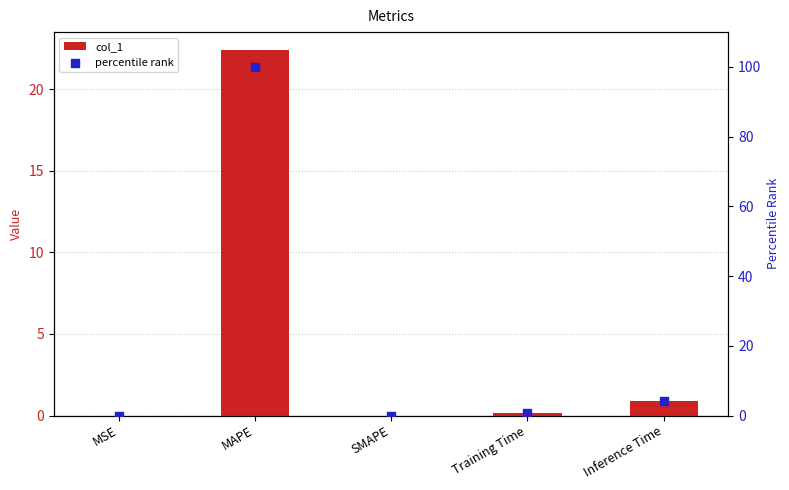

At how many categories does at least one series exceed 55?

1